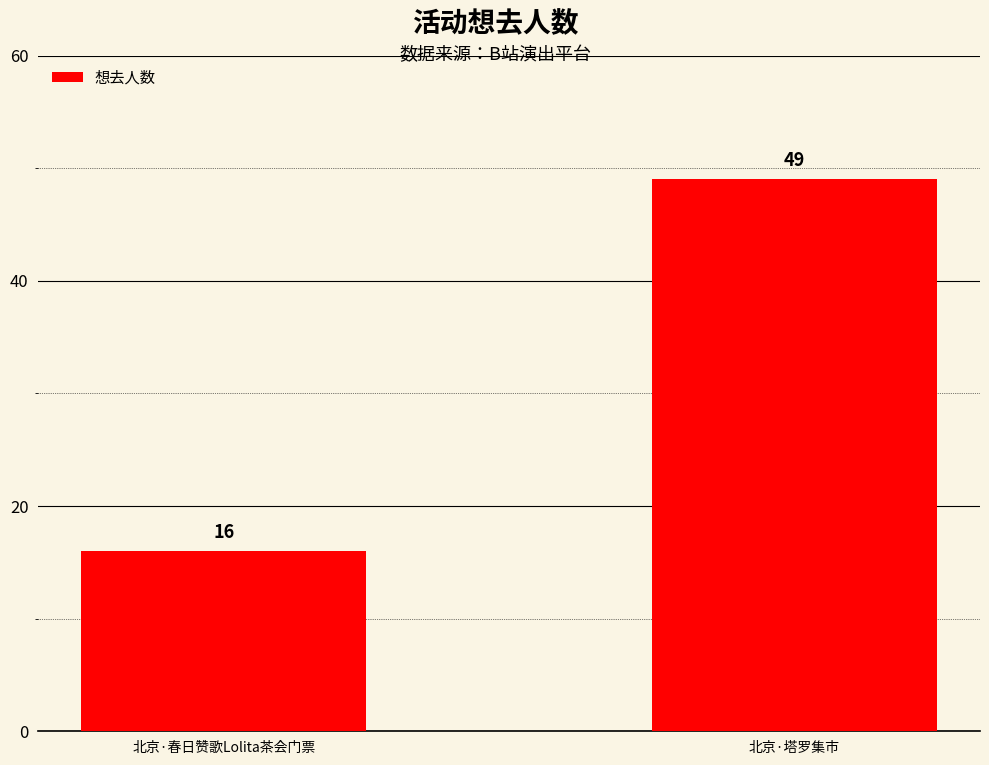

Count the values in the range 16 to 49.

2